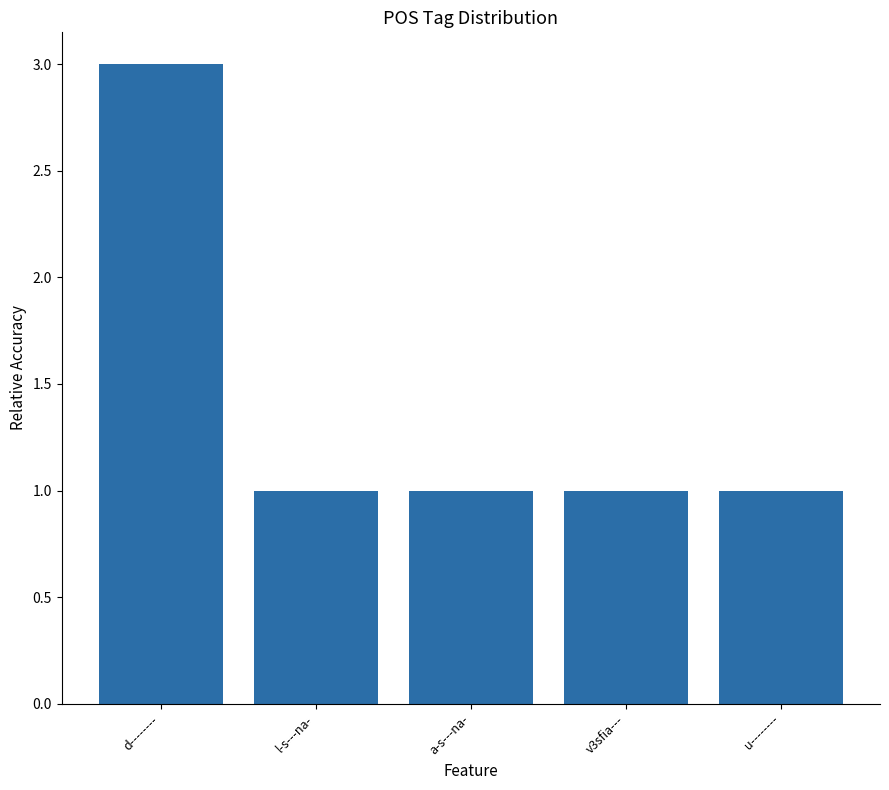

Approximately how many times larger is the value at l-s---na- compared to u--------?

1.0